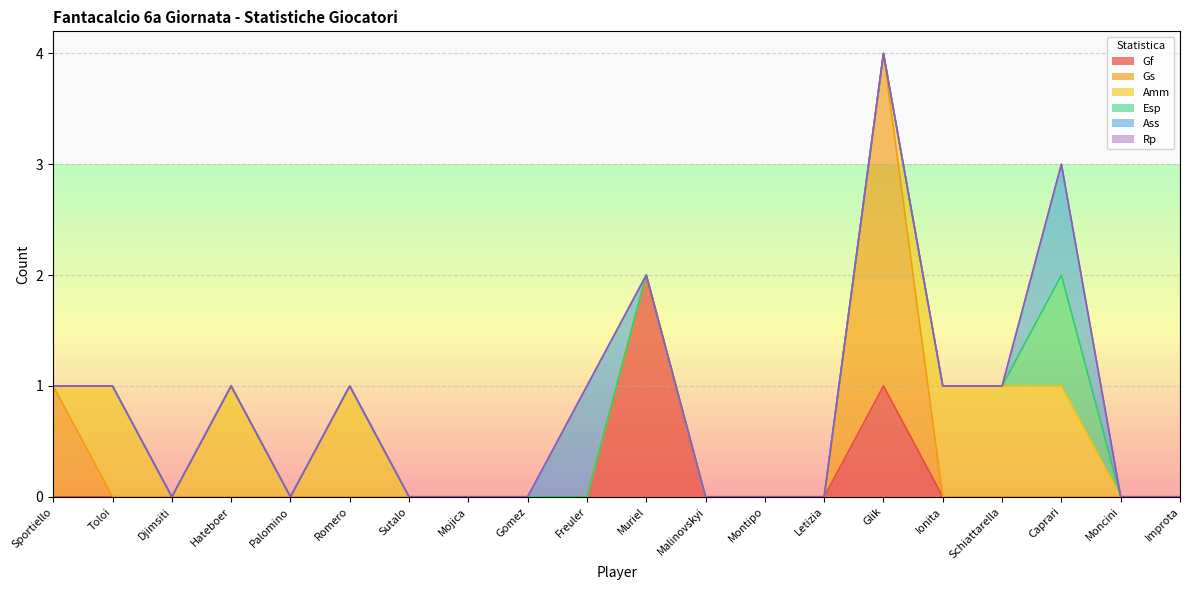

How many positive values does the Amm series have?

6